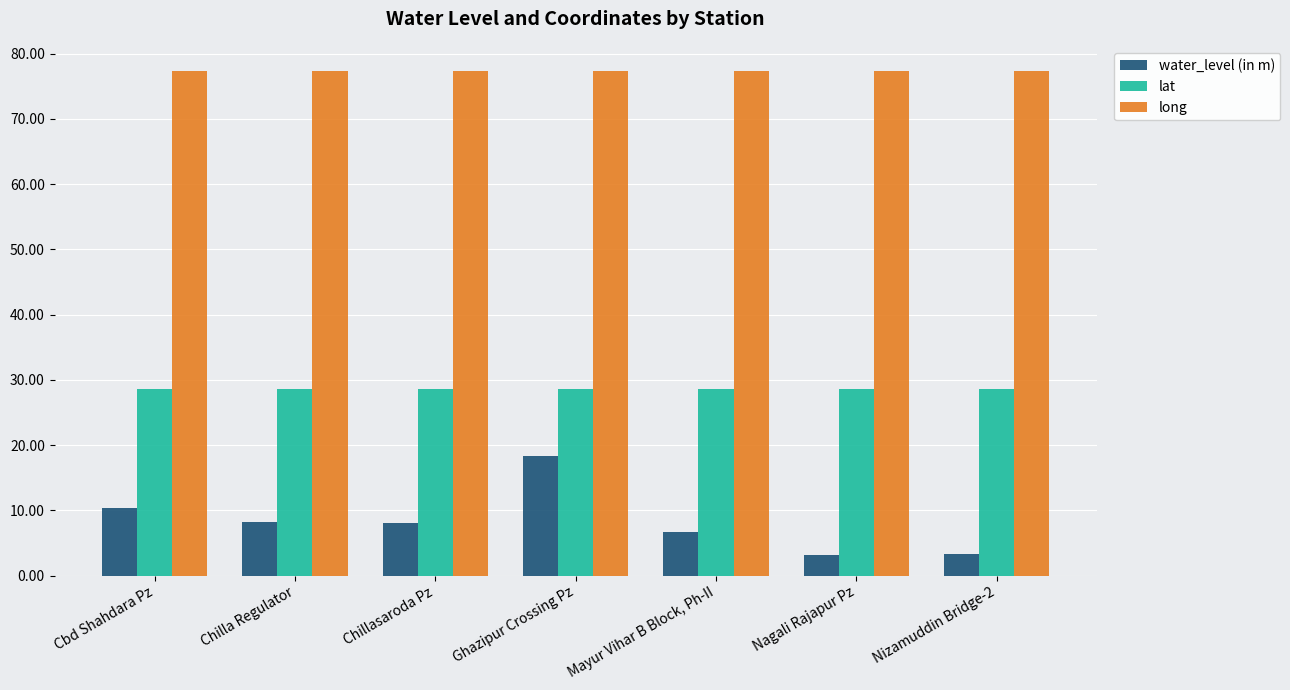

Between Chillasaroda Pz and Ghazipur Crossing Pz, which series saw the biggest shift?

water_level (in m)